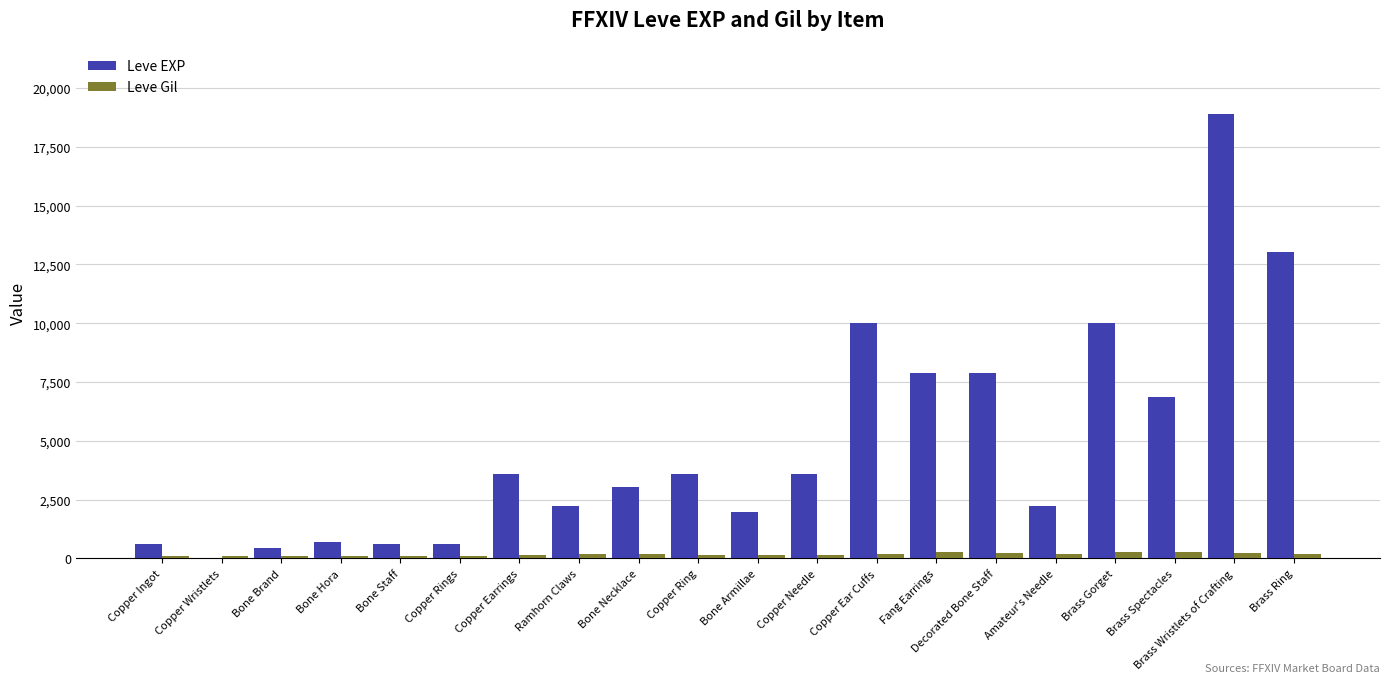

At which category is the sum across all series the highest?

Brass Wristlets of Crafting